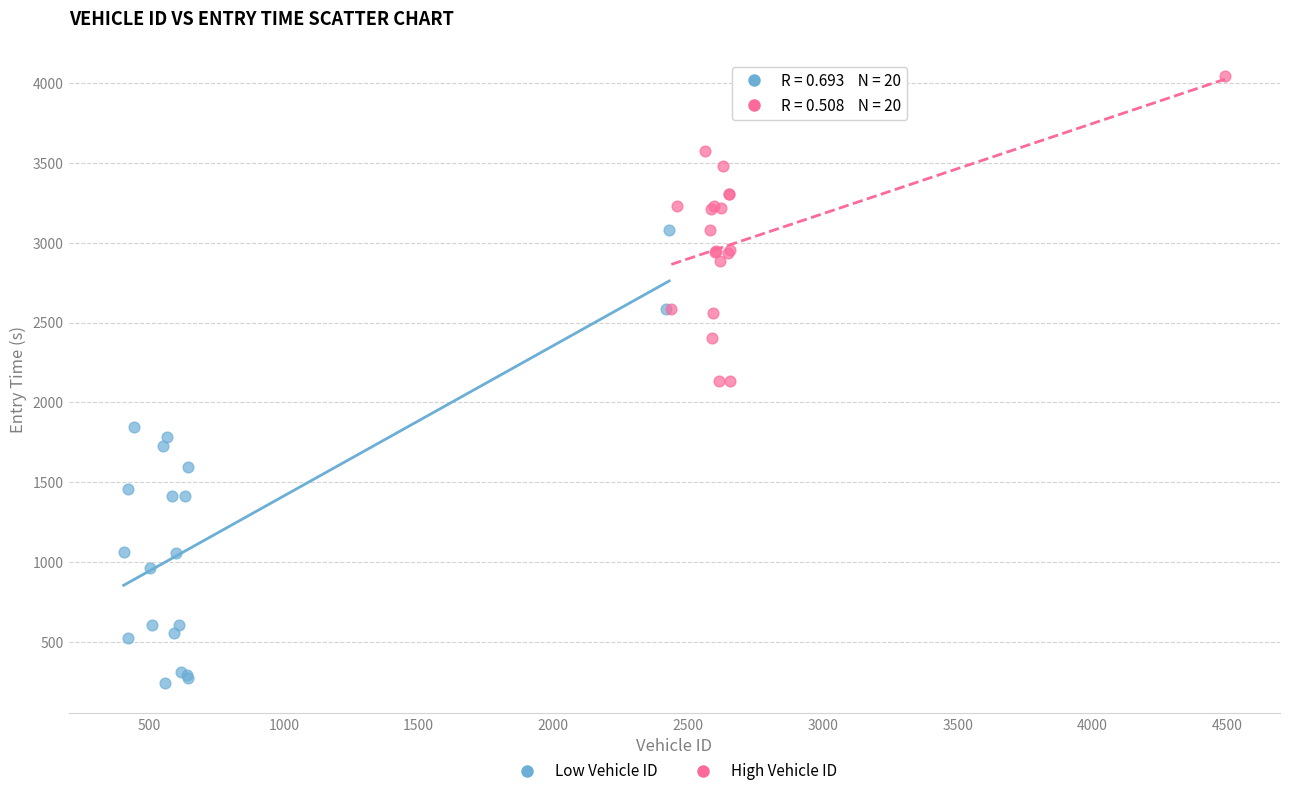

Which series has the widest spread of Y values?

Low Vehicle ID